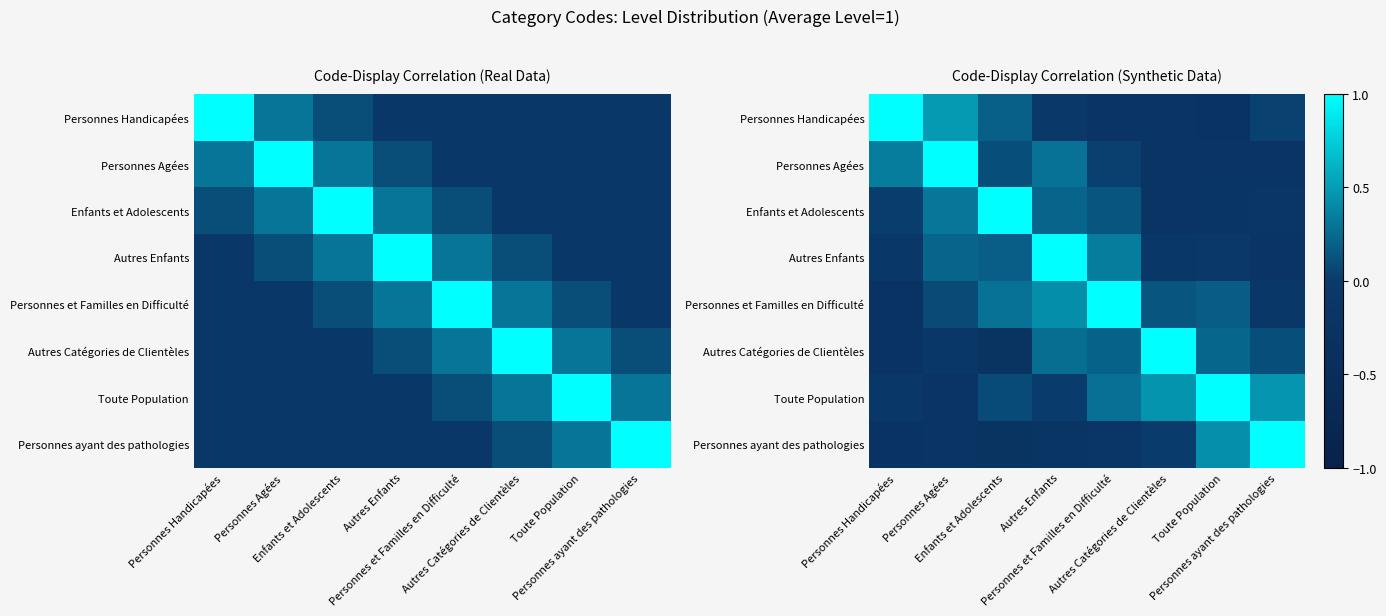

What is the sum of the Personnes et Familles en Difficulté values at Personnes et Familles en Difficulté and Personnes Handicapées?

0.7